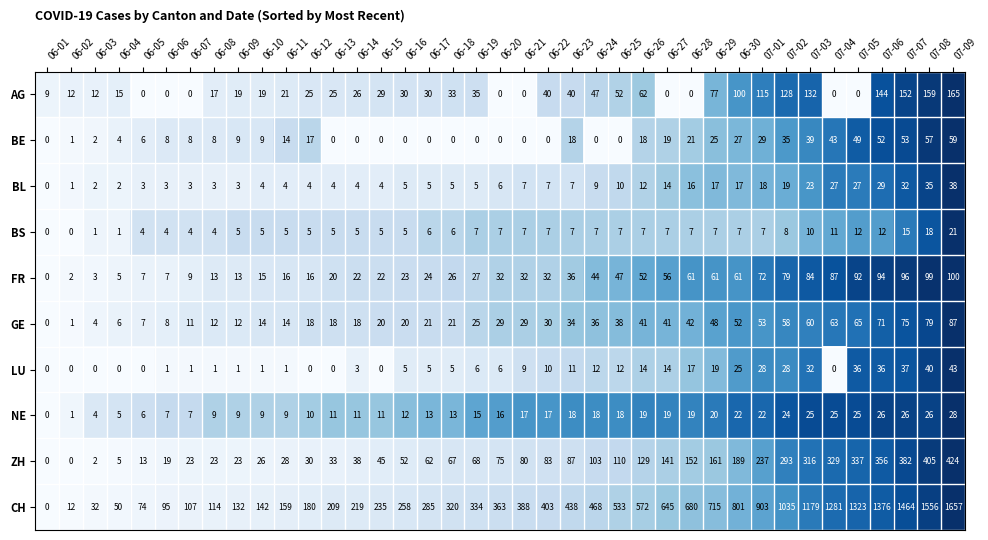

True or false: ZH has a value of 23 at 06-07.

True